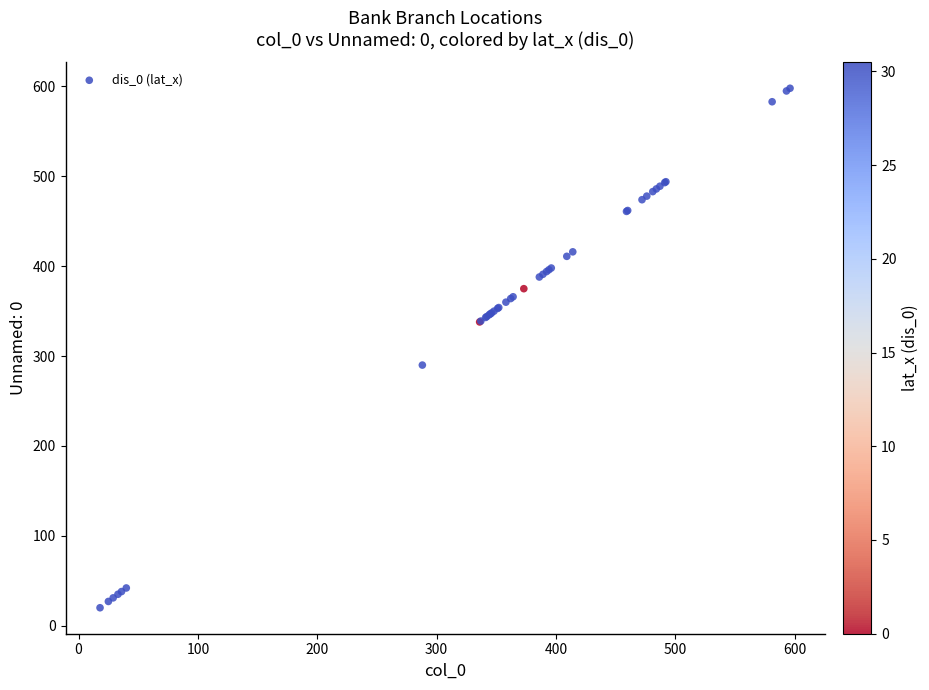

What Y value in the scatter plot is closest to 309?

290